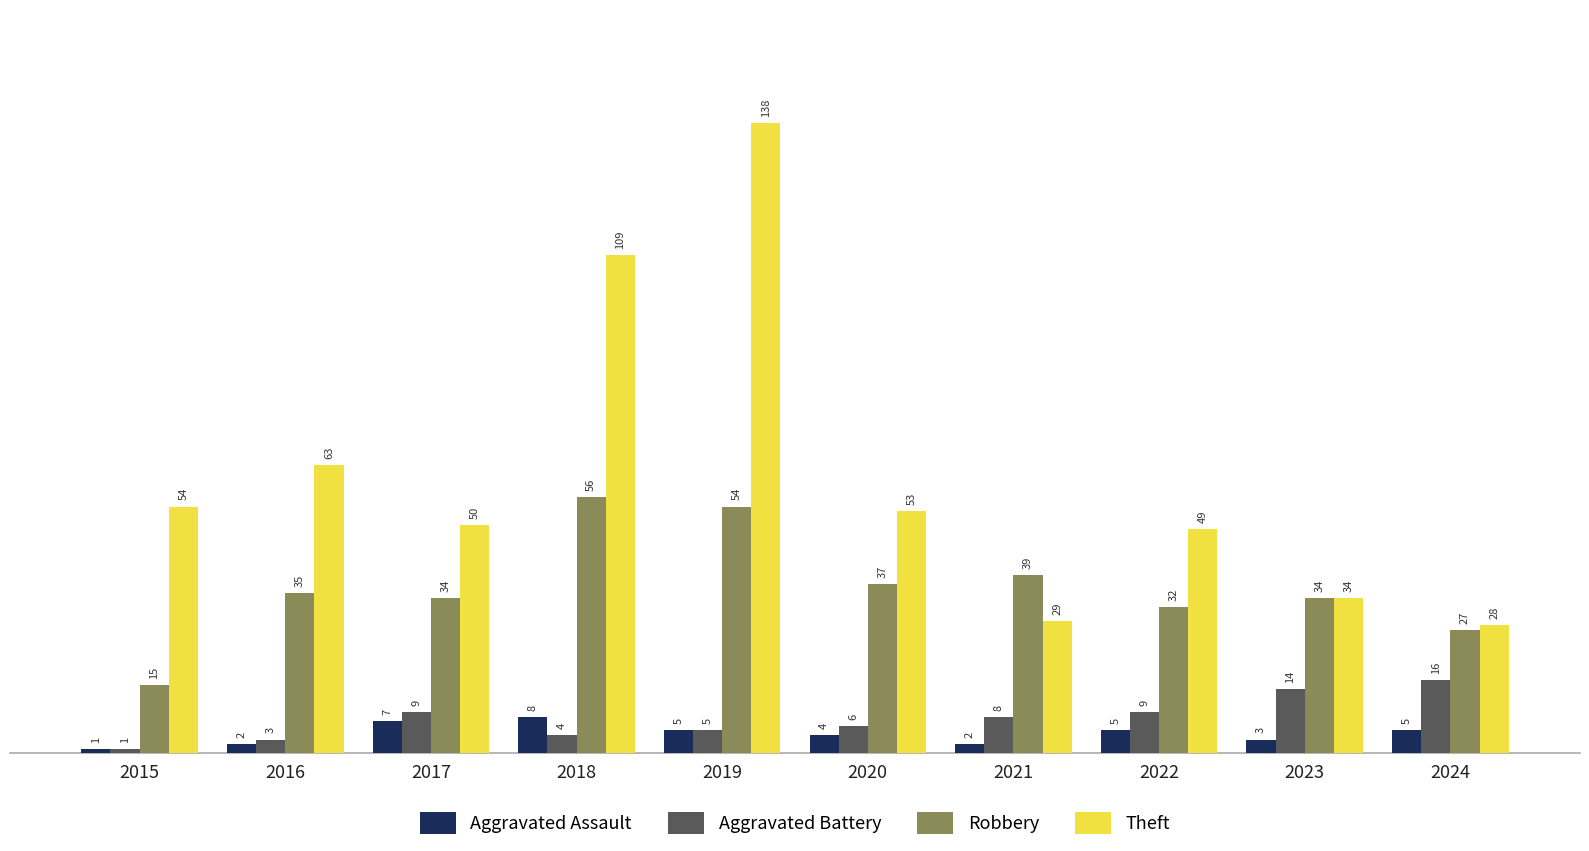

What is the approximate value of Aggravated Assault at 2016?

2